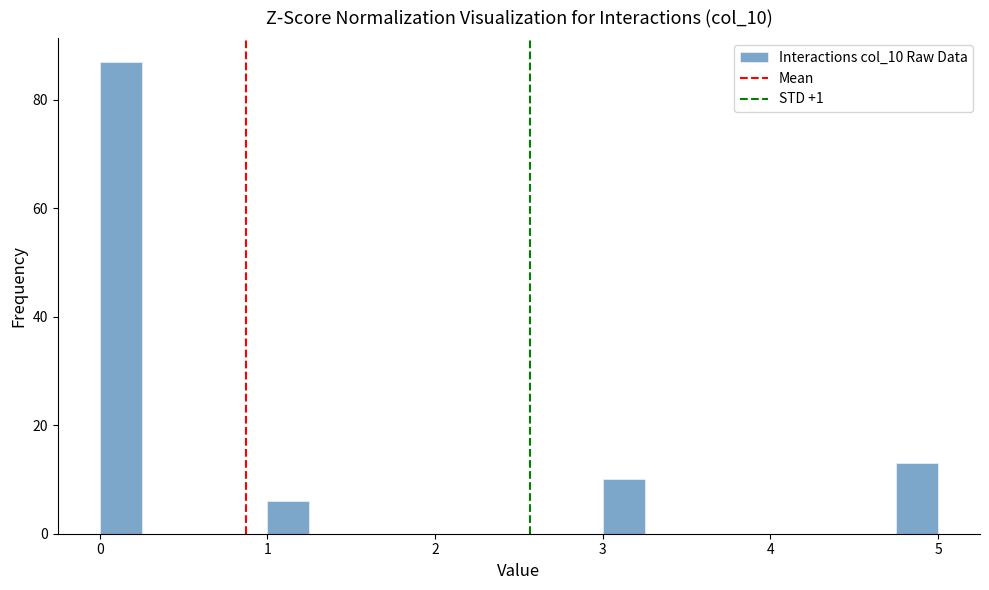

Around what value on the x-axis is the tallest bar? Give the approximate position of its centre, as read against the axis.

0.1